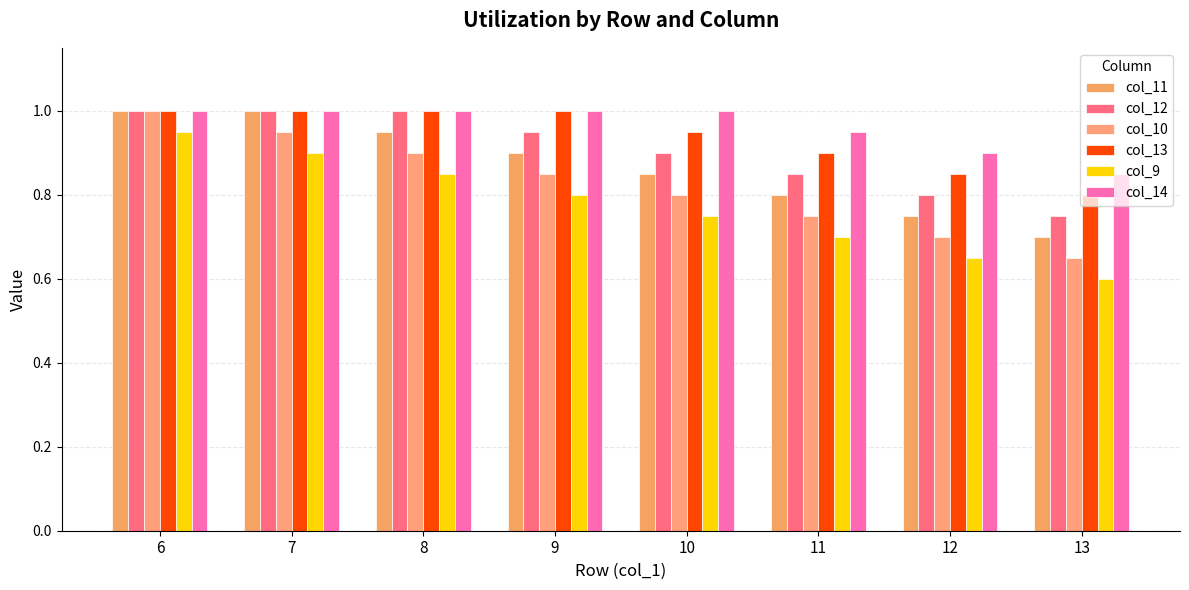

How many bars are there in total?

48